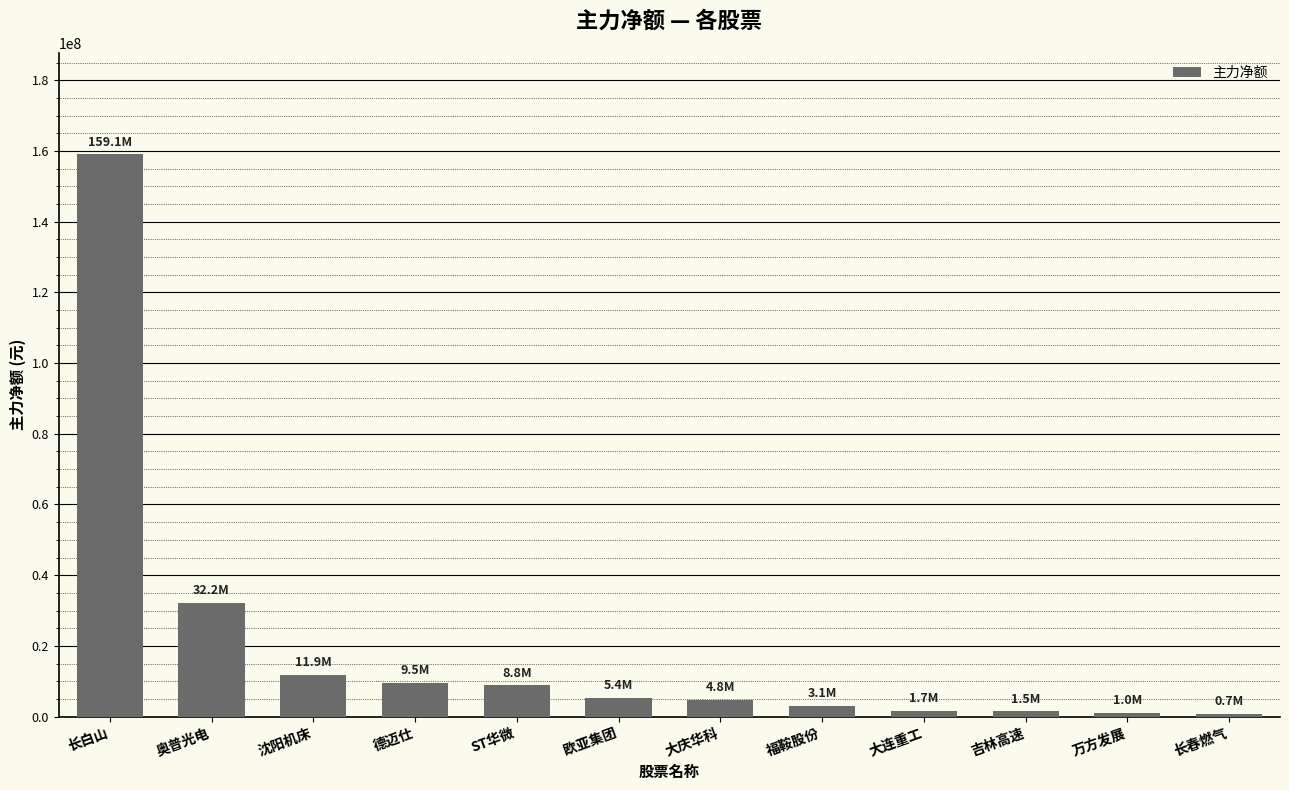

Read the value at 吉林高速, to the nearest 50.

1452400